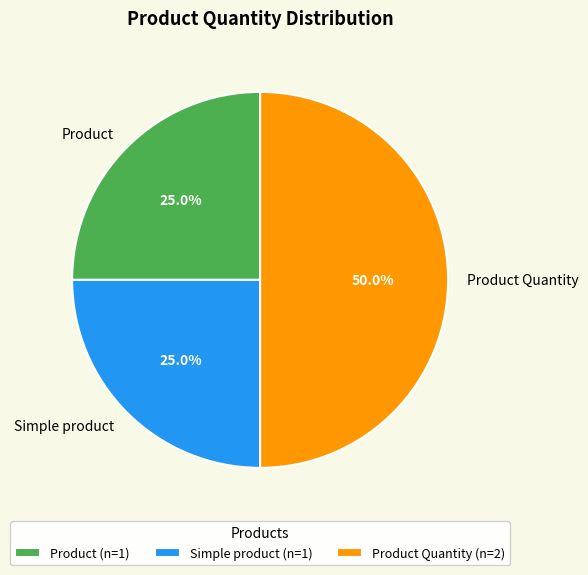

What is the total percentage of Product Quantity and Product?

75.0%